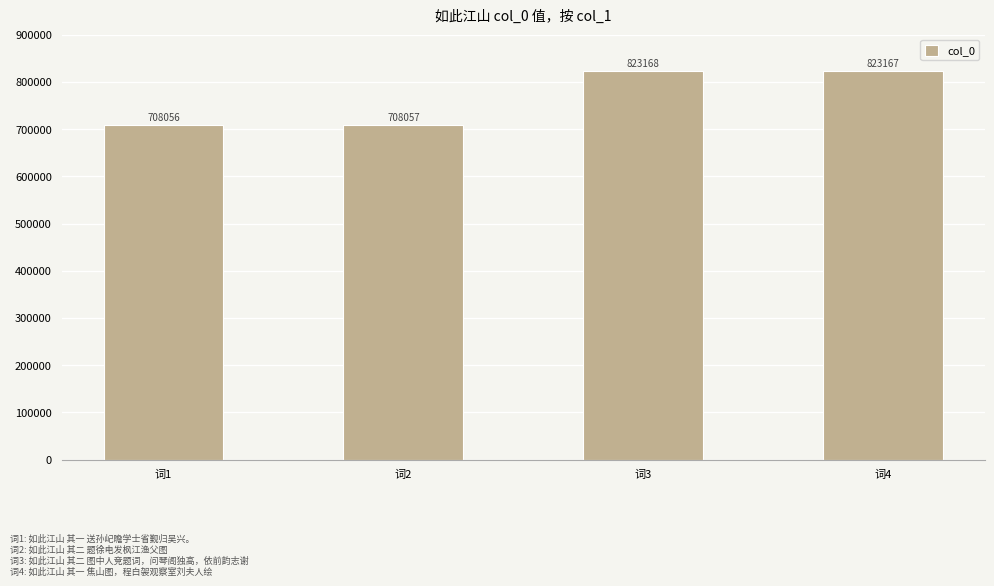

Rank the categories by value from highest to lowest.

词3, 词4, 词2, 词1